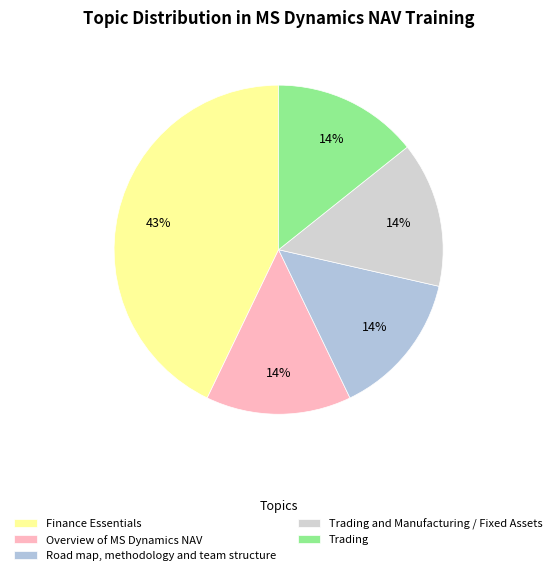

What is the ratio of the value at Trading and Manufacturing / Fixed Assets to the value at Road map, methodology and team structure?

1.0